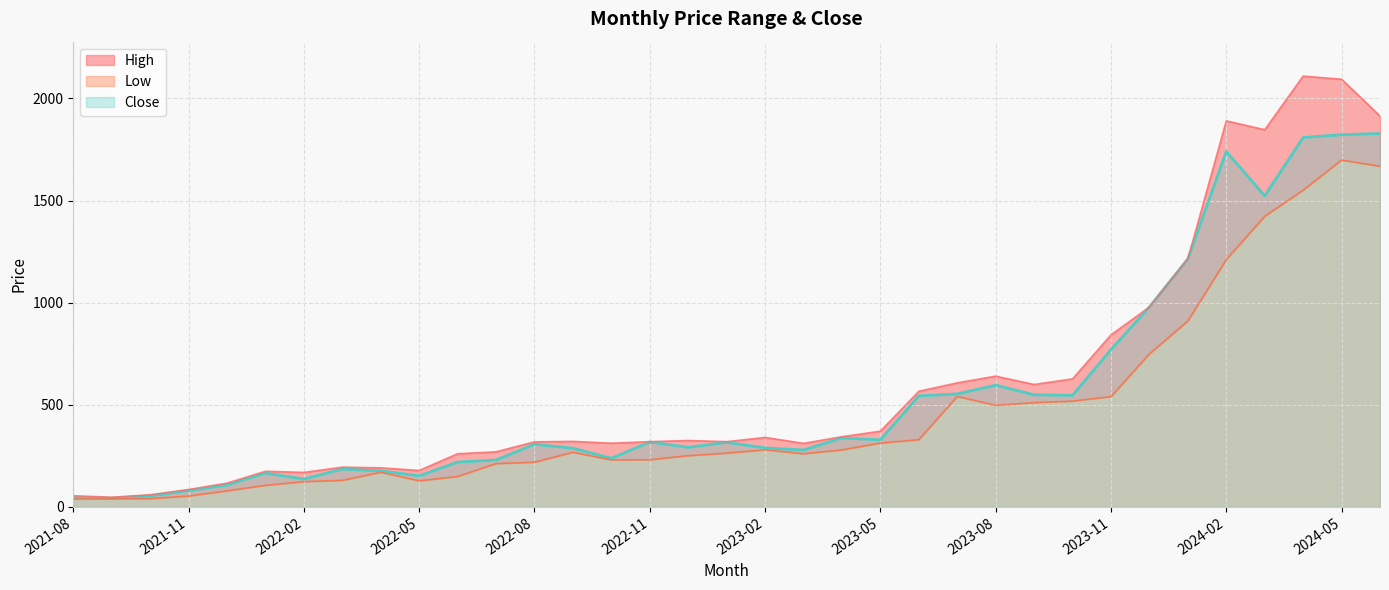

List the labels in order of Close value, smallest first.

2021-09, 2021-08, 2021-10, 2021-11, 2021-12, 2022-02, 2022-05, 2022-01, 2022-04, 2022-03, 2022-06, 2022-07, 2022-10, 2023-03, 2022-09, 2023-02, 2022-12, 2022-08, 2023-01, 2022-11, 2023-05, 2023-04, 2023-06, 2023-10, 2023-09, 2023-07, 2023-08, 2023-11, 2023-12, 2024-01, 2024-03, 2024-02, 2024-04, 2024-05, 2024-06